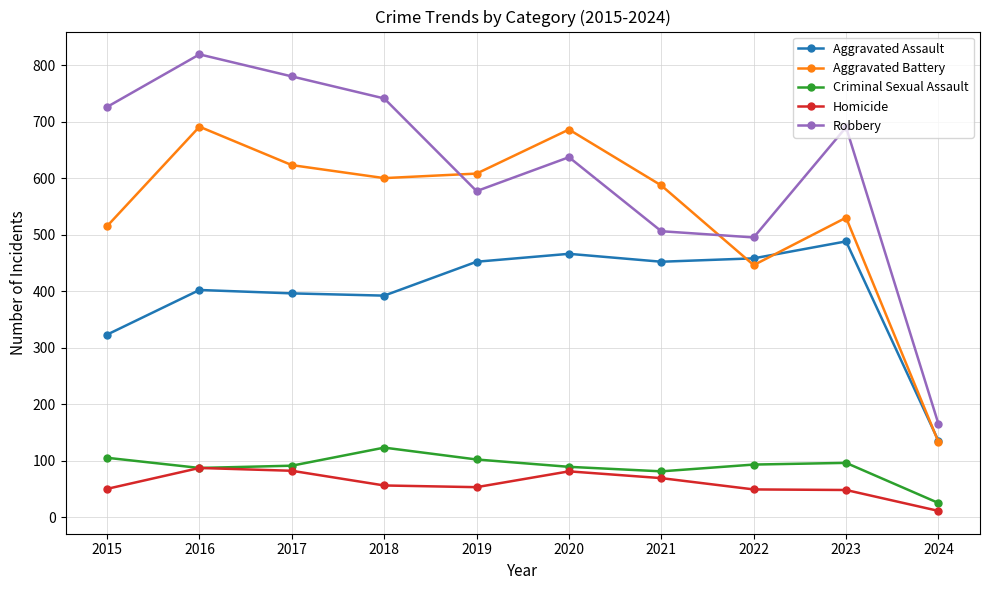

True or false: Criminal Sexual Assault has a value of 105 at 2015.

True